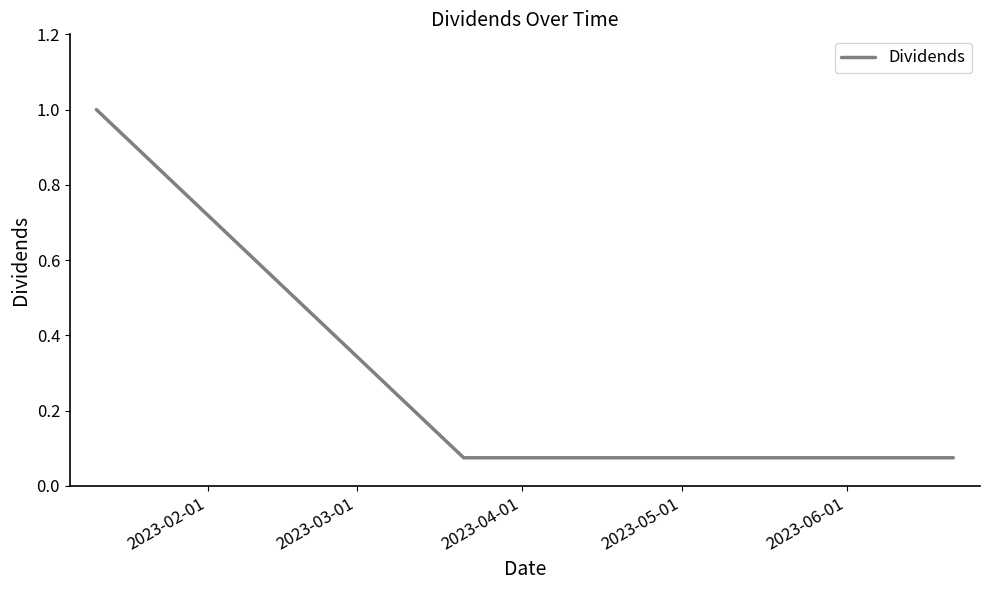

What is the average value?

0.4